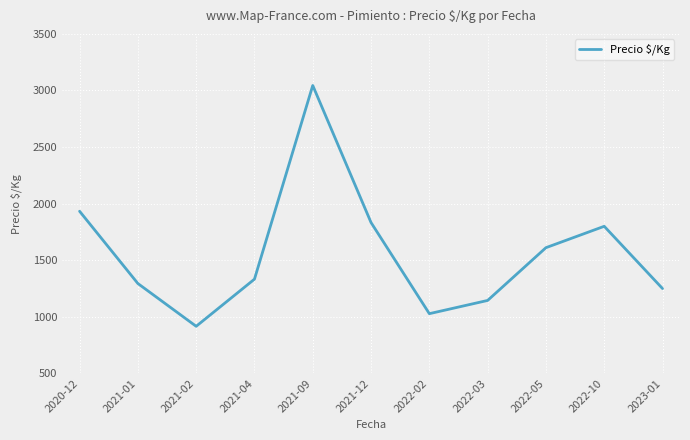

What position from the left is 2022-05?

9